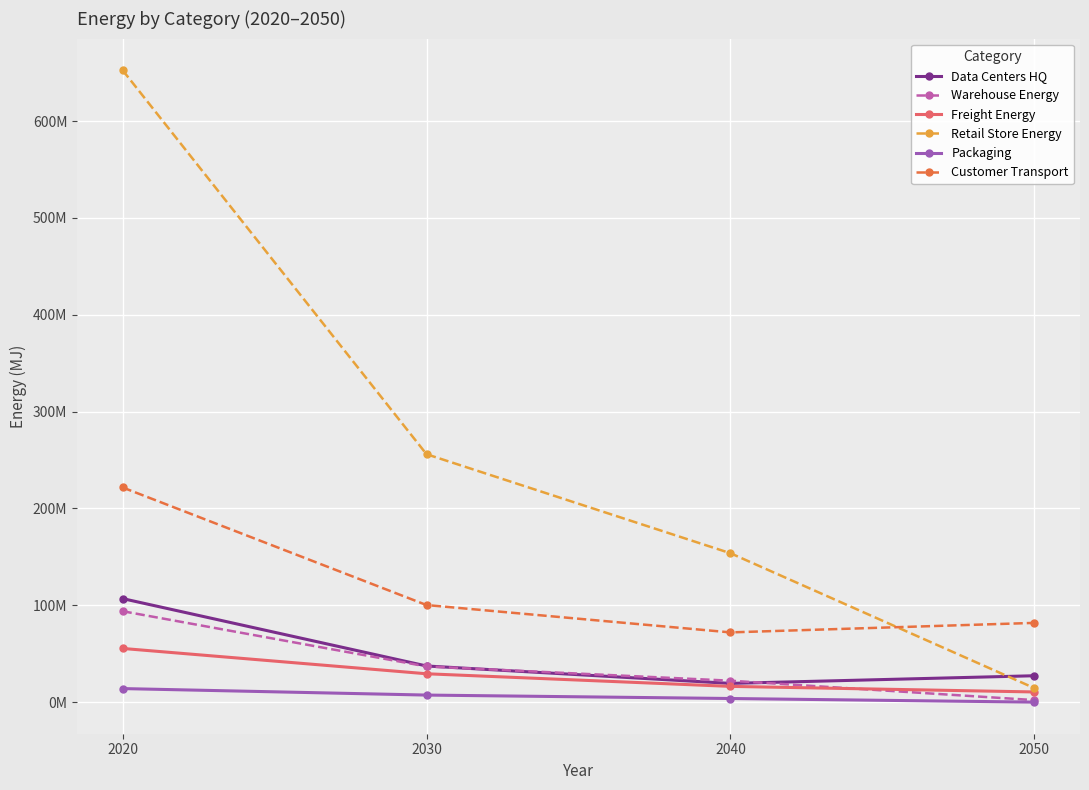

Between which two adjacent categories do Freight Energy and Warehouse Energy first intersect?

2040 and 2050